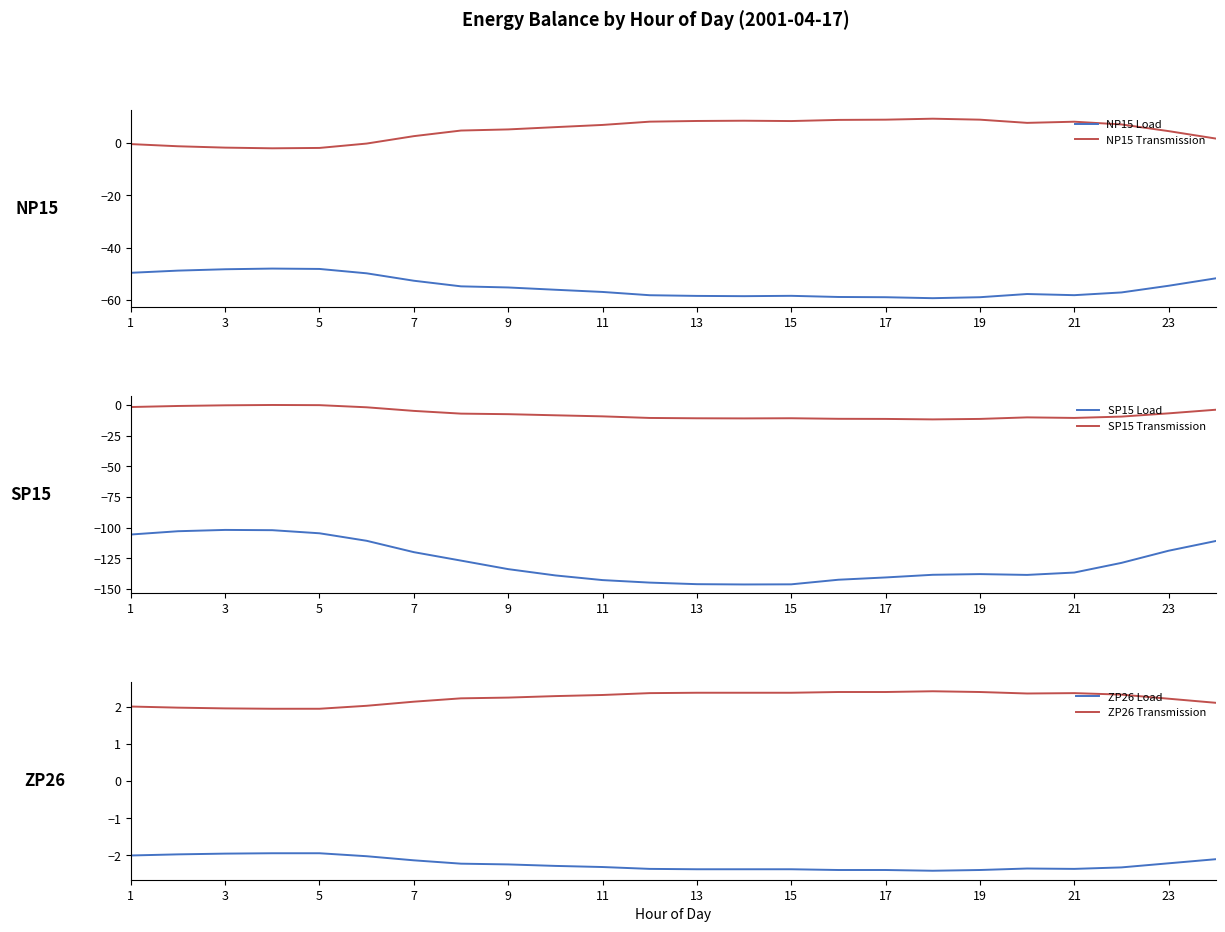

True or false: NP15 Load and SP15 Transmission cross at least once.

False